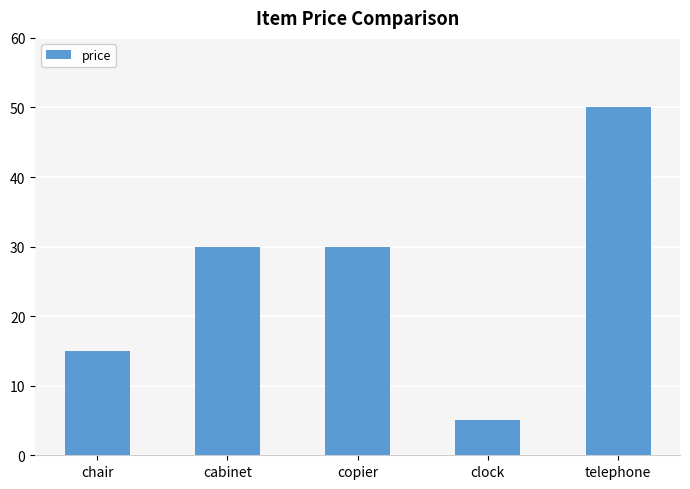

How many categories are shown in the chart?

5